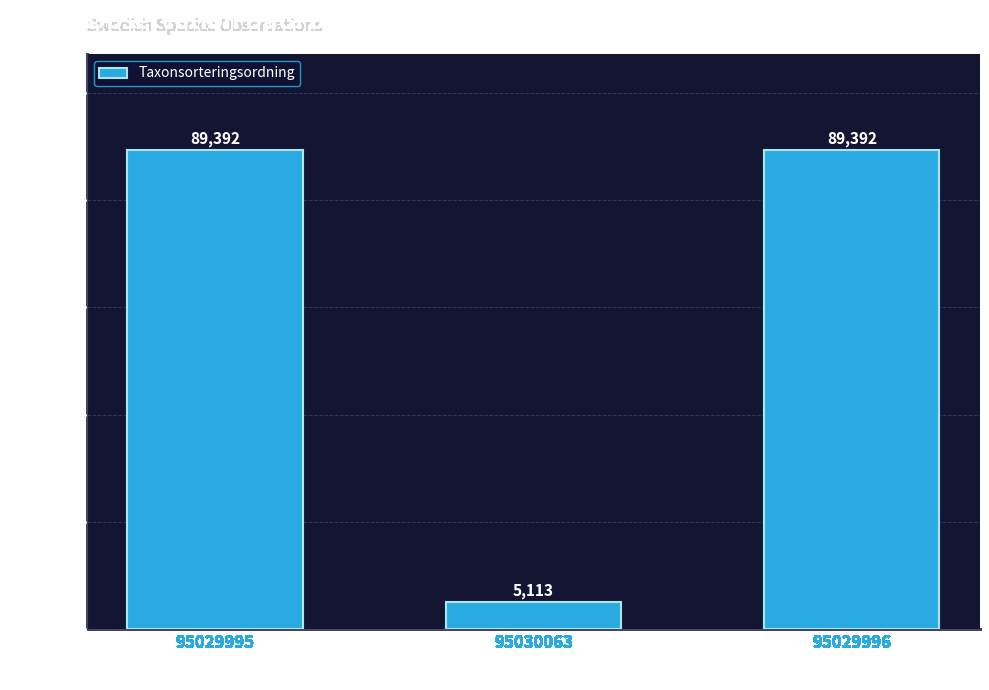

How many bars are there in total?

3